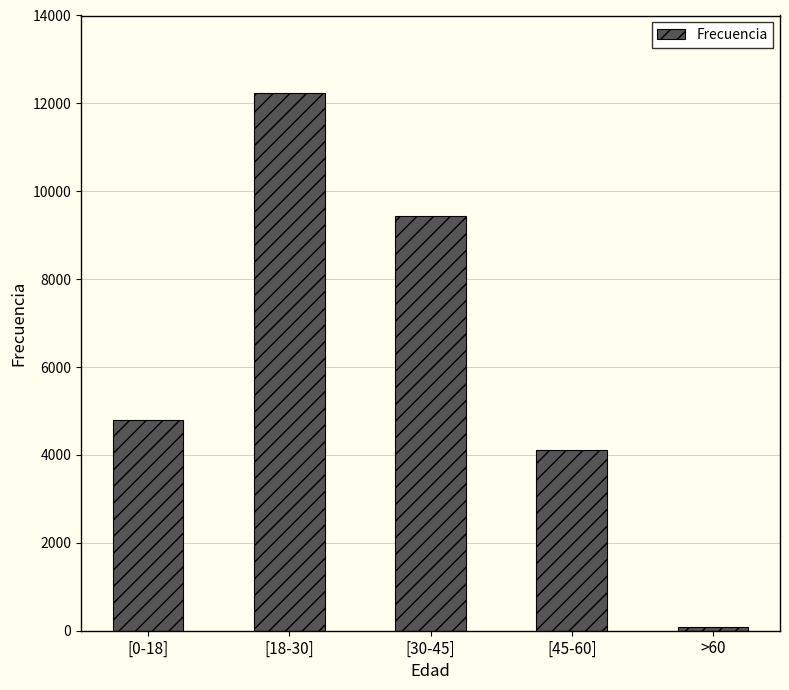

Where is the data nearest to the value 6159?

[0-18]